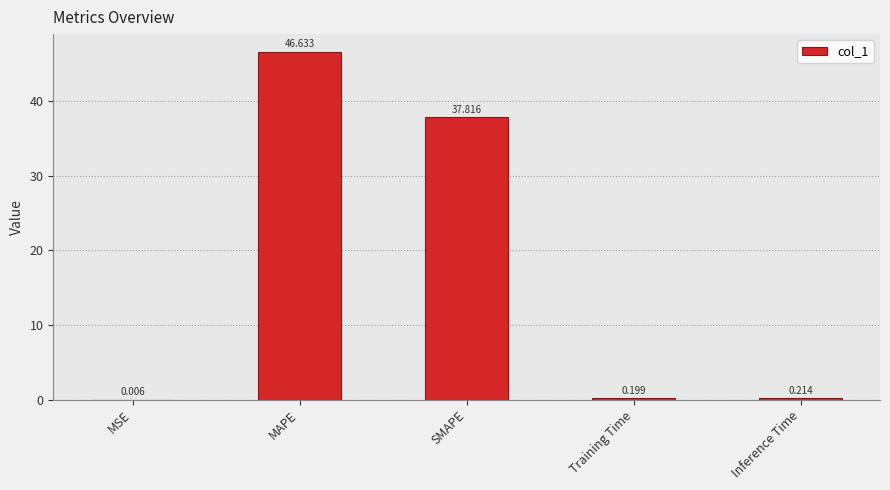

Which label corresponds to the largest value in the chart?

MAPE